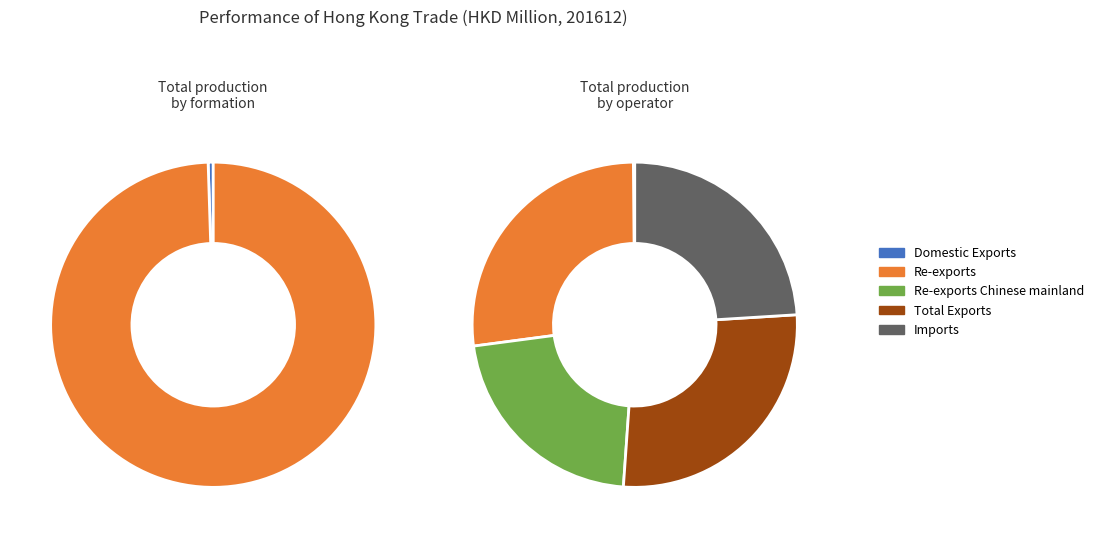

The Re-exports of Chinese mainland Origin slice represents 8% of the pie. True or false?

False